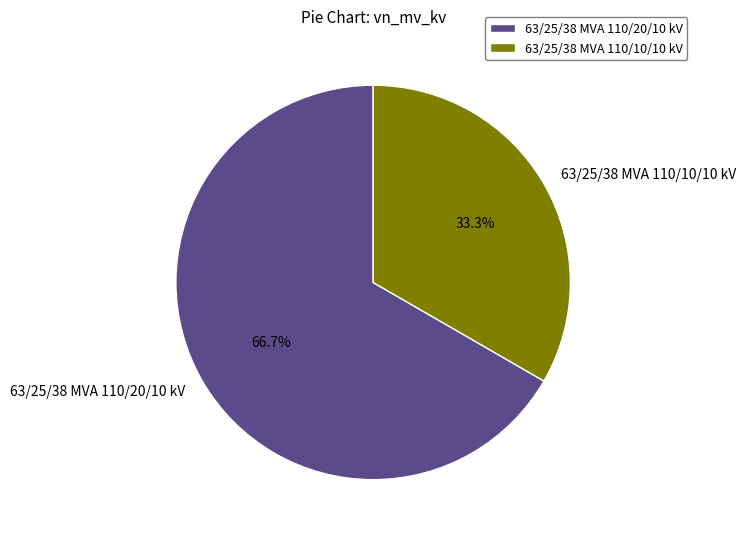

To the nearest percent, what percentage of the pie is 63/25/38 MVA 110/10/10 kV?

33%